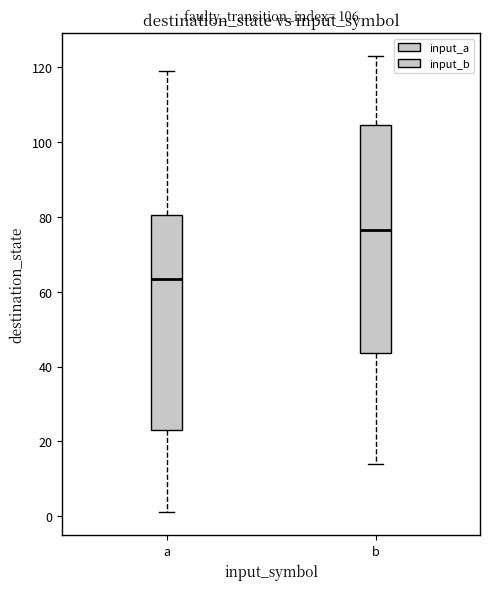

Which box has the lowest median line?

a